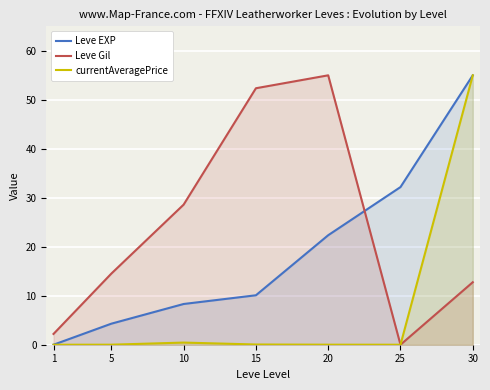

What are all the series names shown in the legend?

Leve EXP, Leve Gil, currentAveragePrice